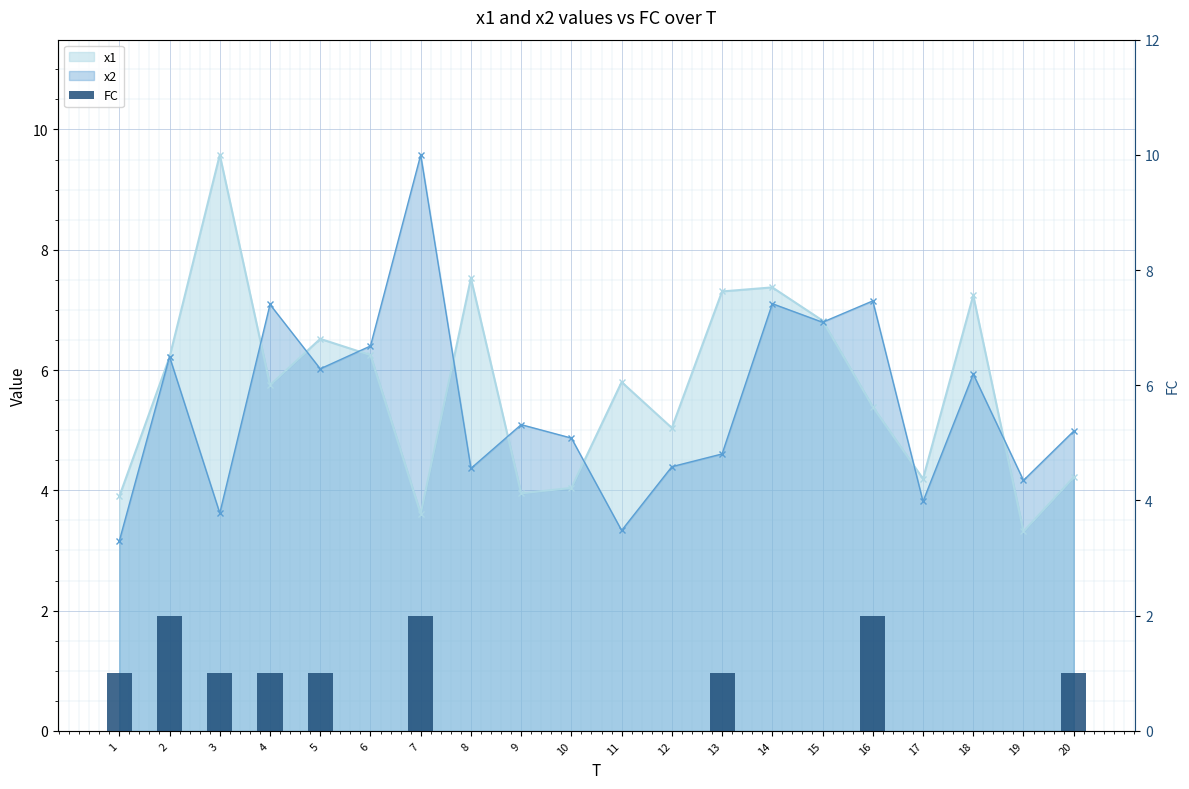

The chart shows a value of 1 at 4. True or false?

True